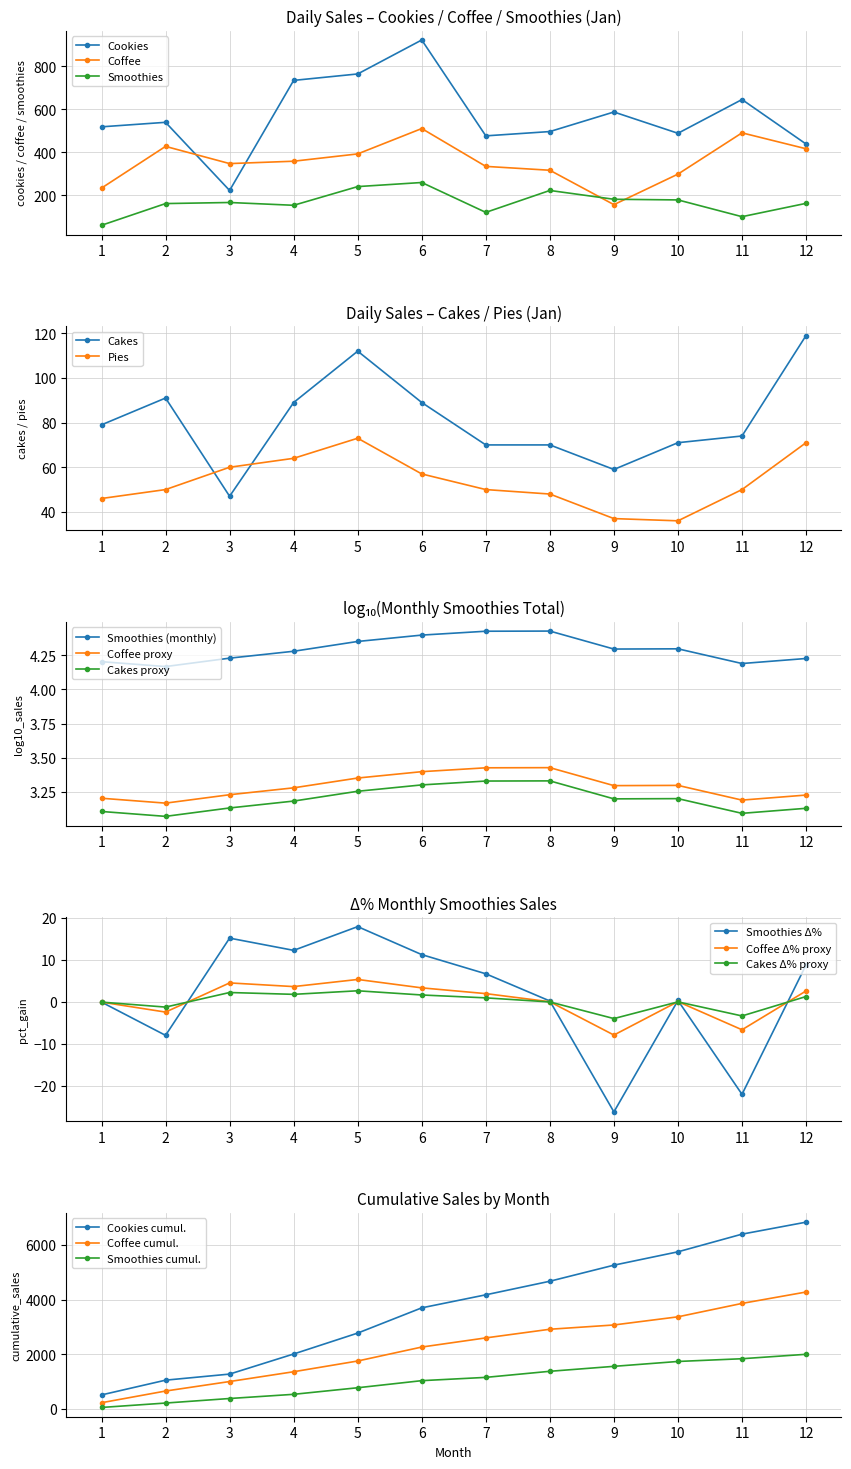

What is the sum of all Smoothies values?

2002